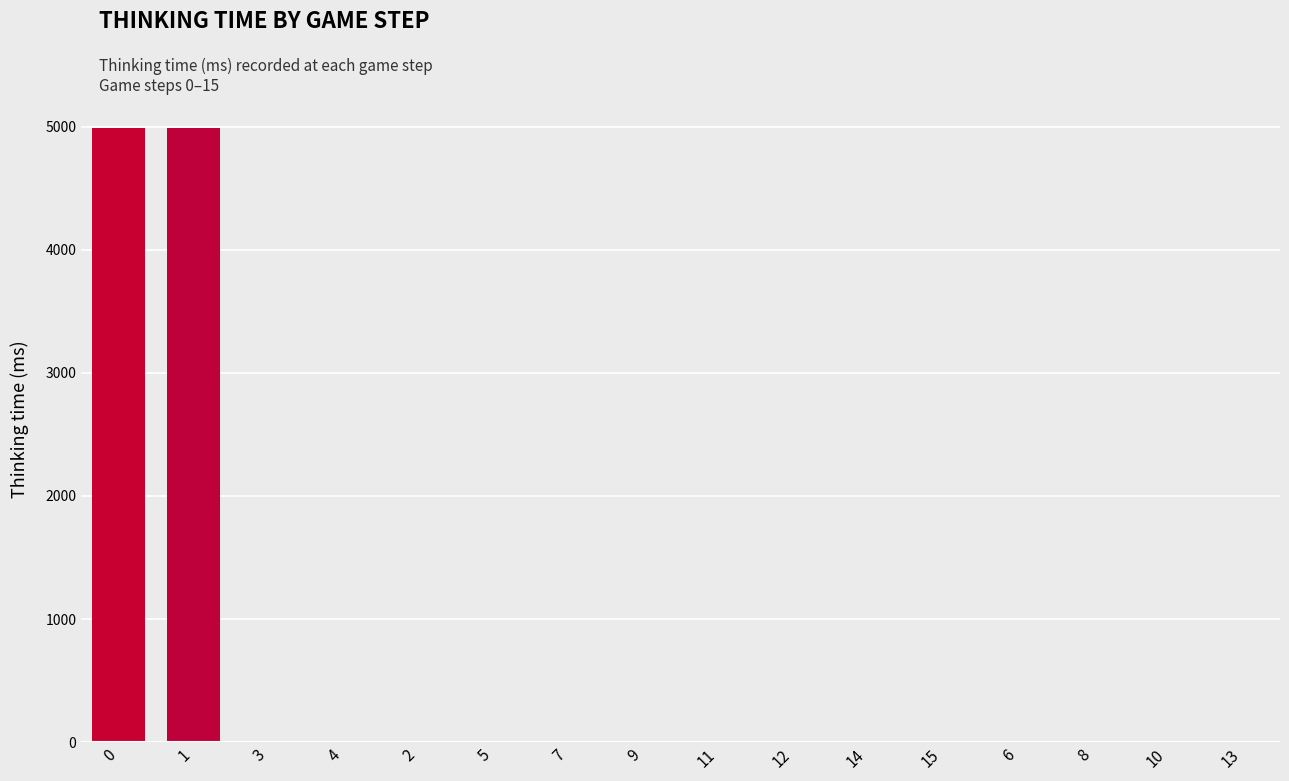

Is it true that the value at 8 is 0?

True